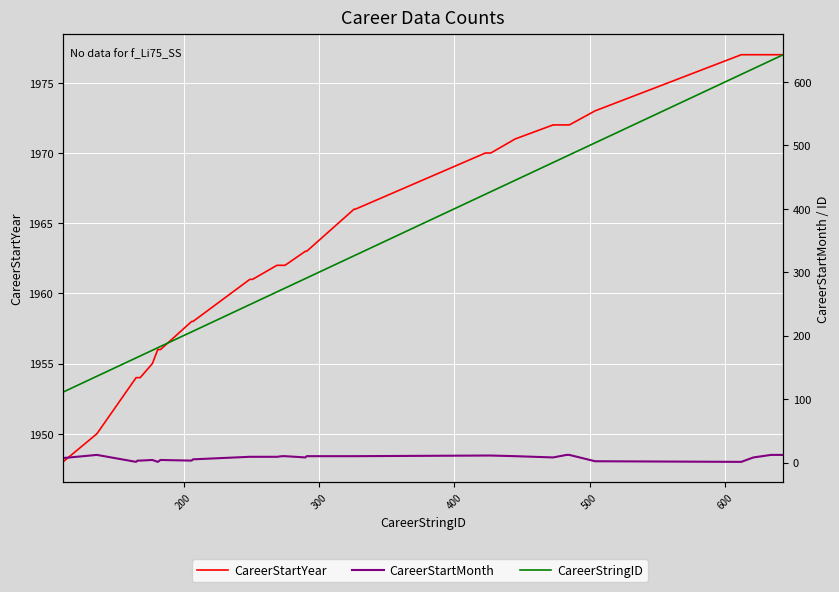

What is the value of the CareerStartMonth point at the 9th from the left?

3